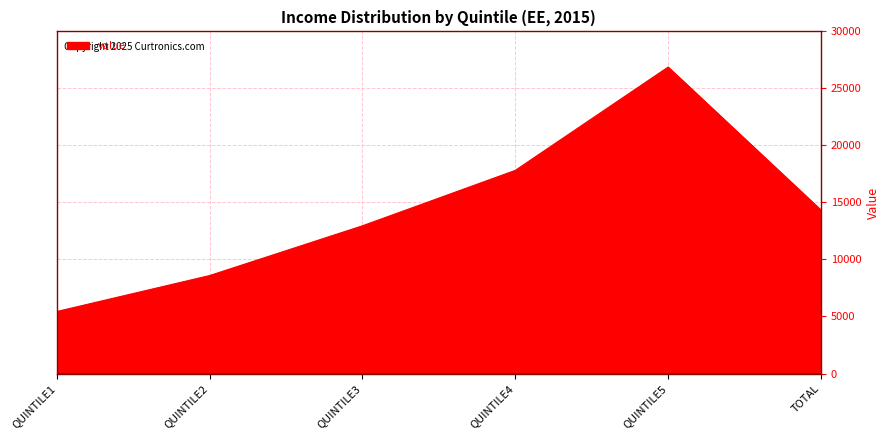

What is the sum of the values at QUINTILE3 and QUINTILE5?

39824